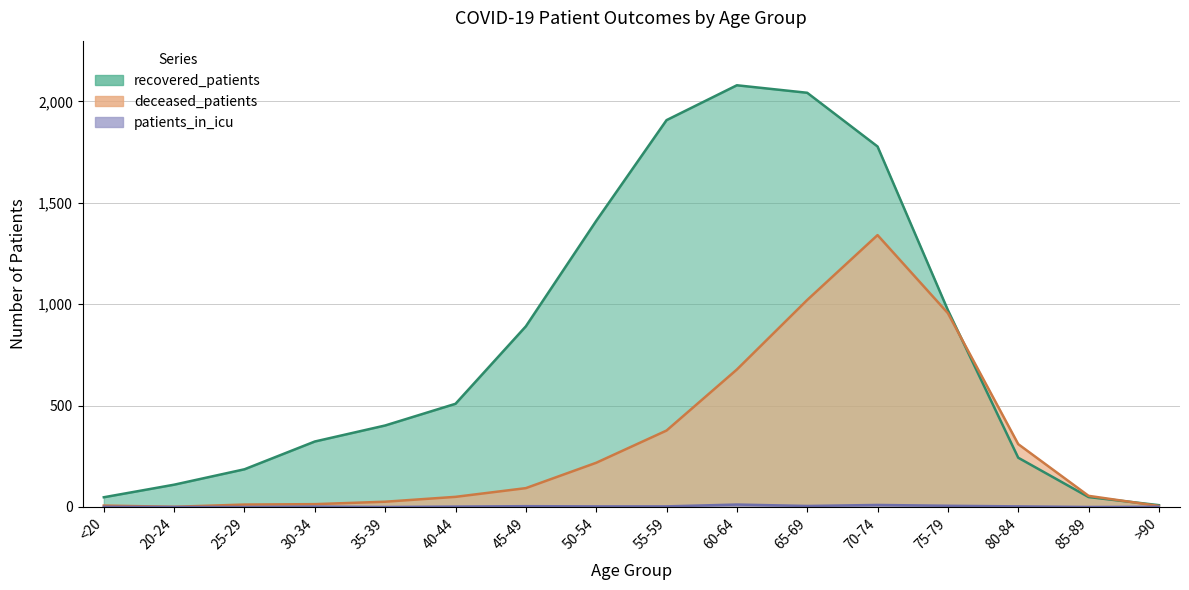

At which label does deceased_patients reach its peak?

70-74